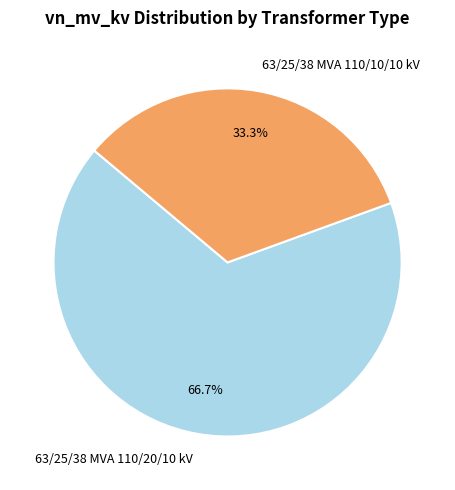

Do 63/25/38 MVA 110/10/10 kV and 63/25/38 MVA 110/20/10 kV together represent more than half of the pie?

Yes